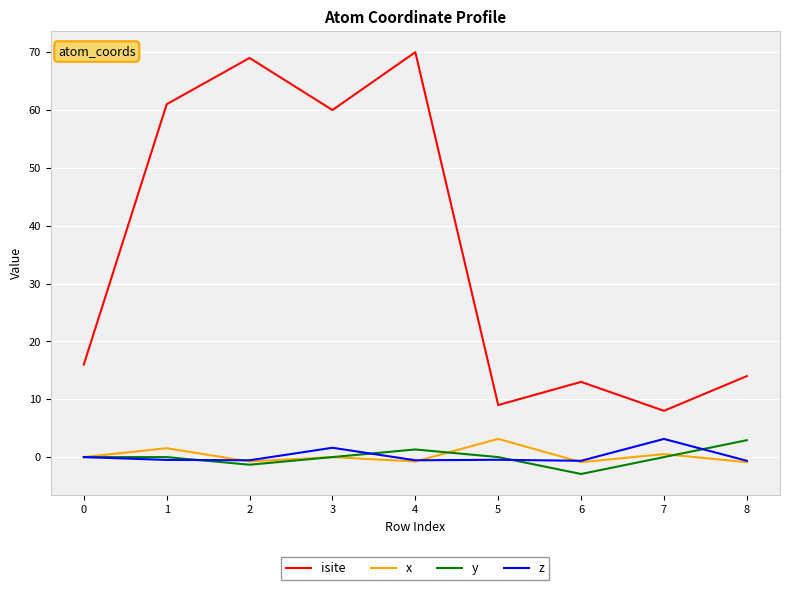

Which series has the largest total across all categories?

isite